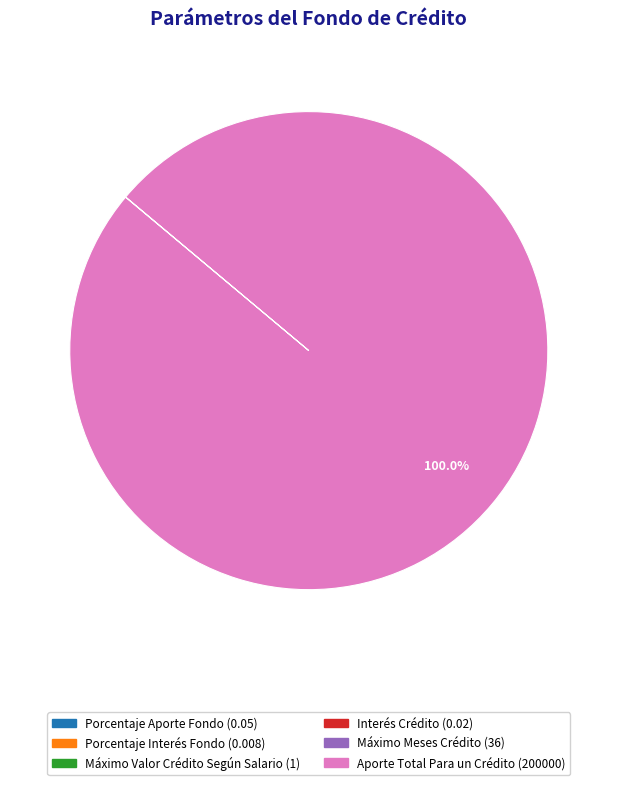

Which slice is the largest?

Aporte Total Para un Crédito